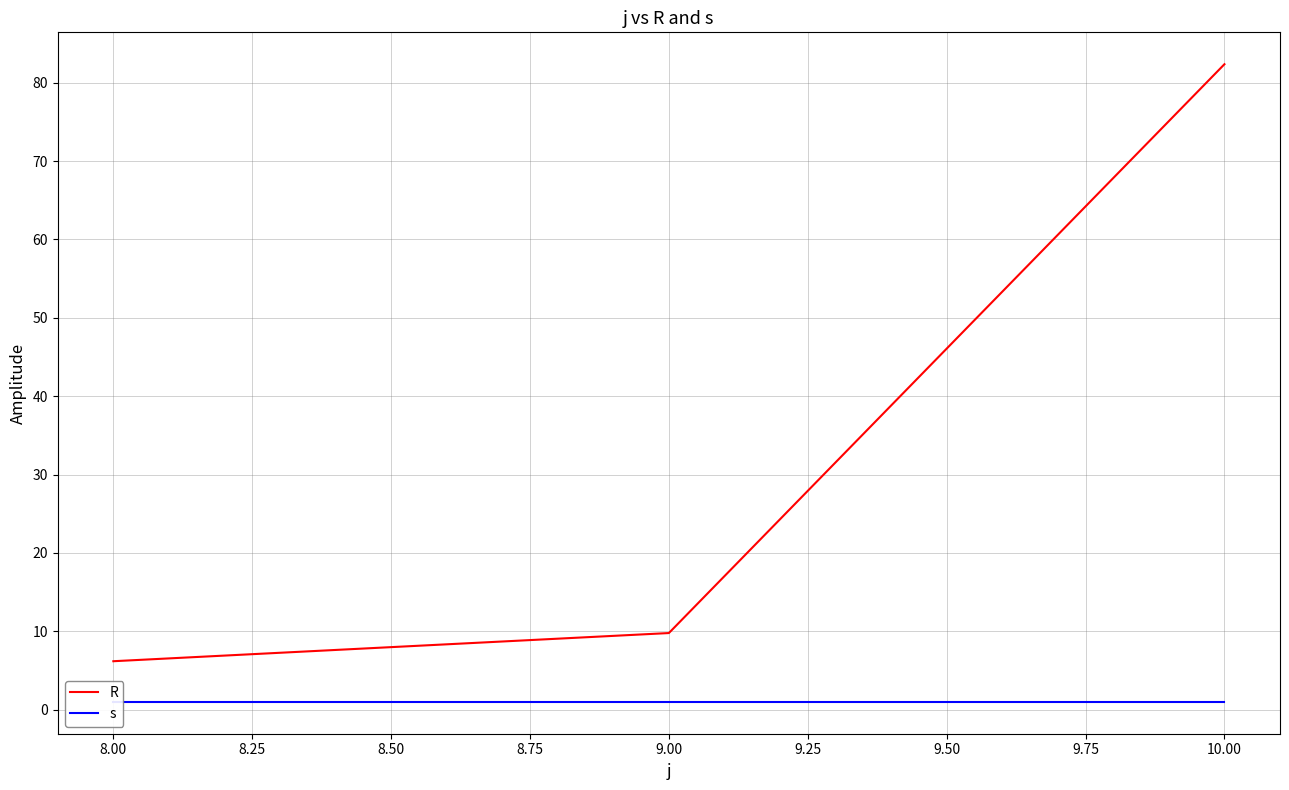

List the labels in order of R value, largest first.

10.00, 9.00, 8.00